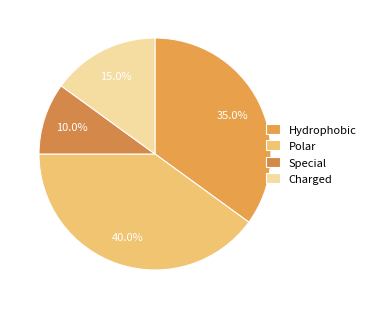

Count the number of slices in the pie.

4